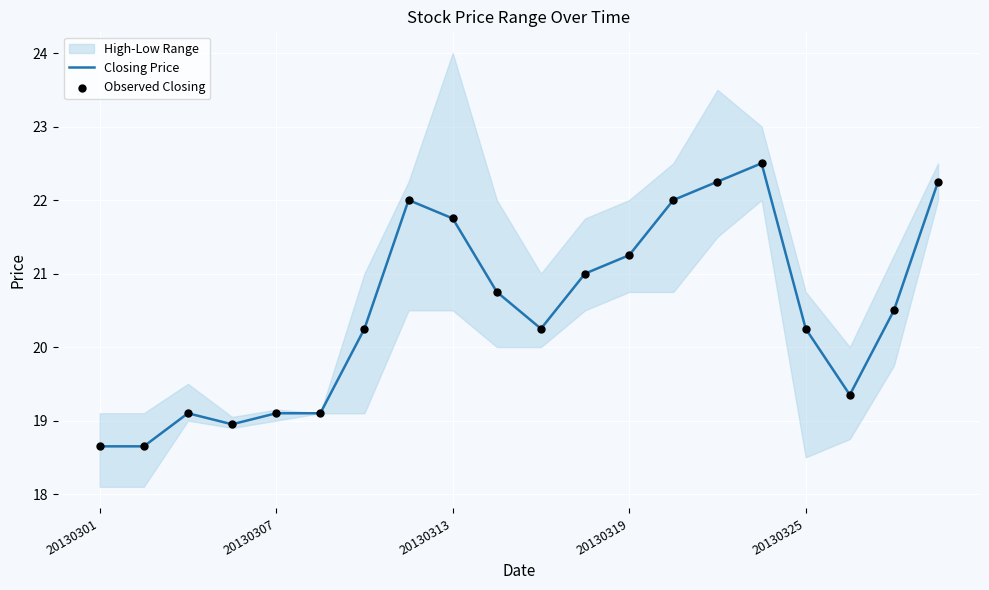

At which category is the sum across all series the highest?

15